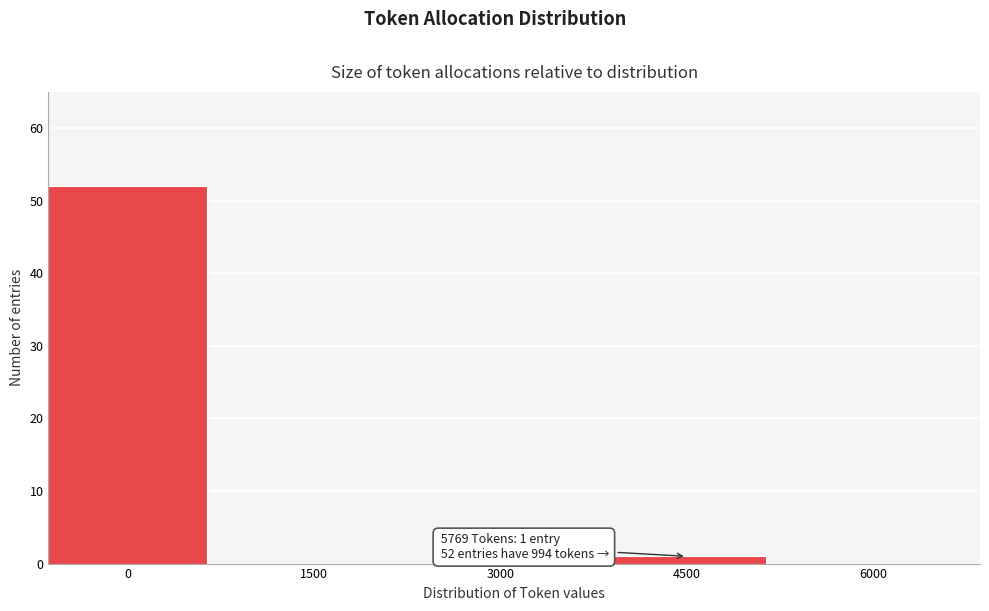

Reading left to right, transcribe all the data shown in this chart.

0=52	1500=0	3000=0	4500=1	6000=0